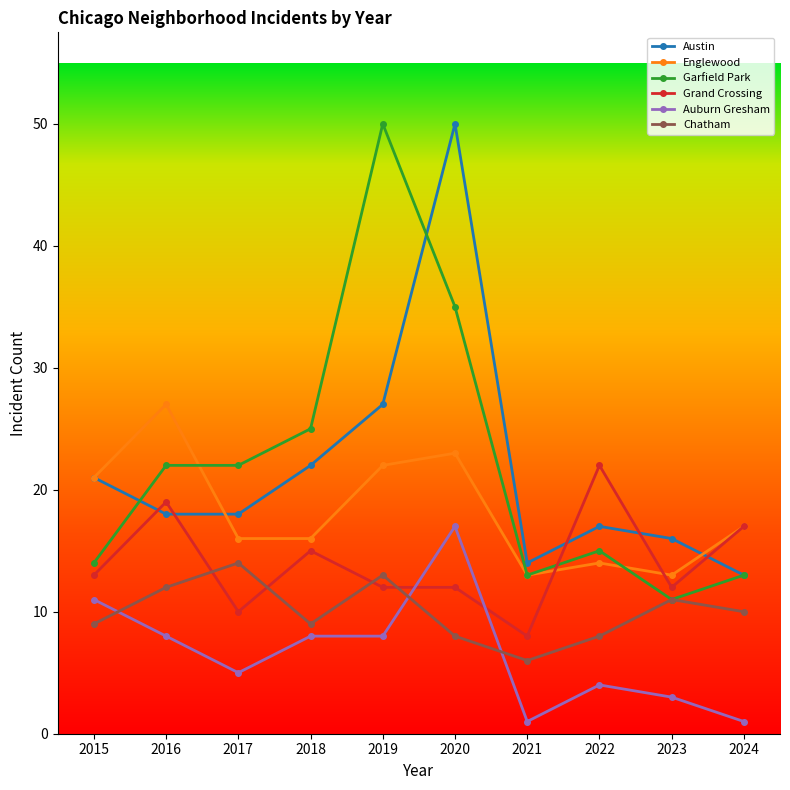

What is the average value of the Grand Crossing series?

14